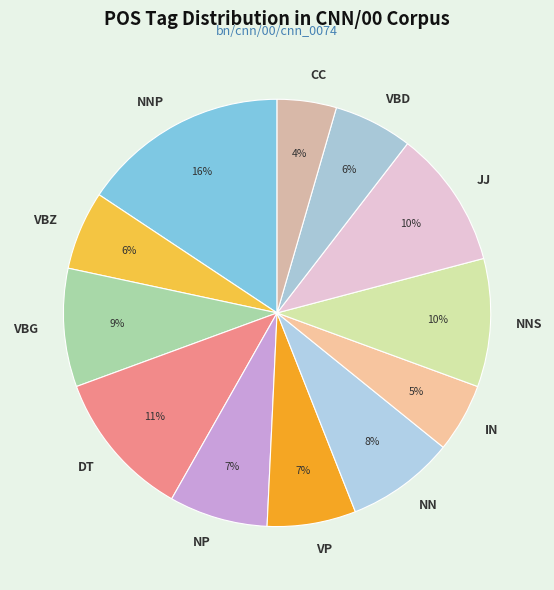

Count the number of slices in the pie.

12